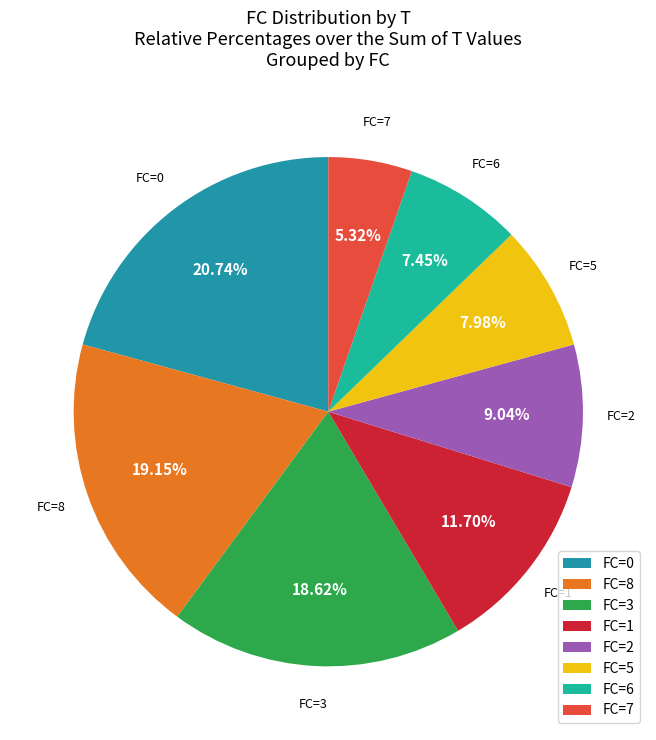

How many slices are in this pie chart?

8